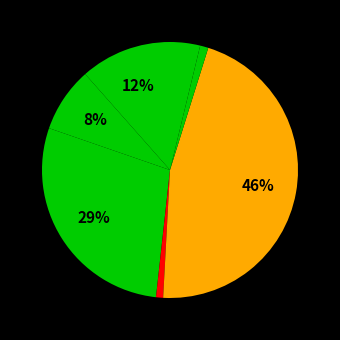

To the nearest percent, what is the difference between the largest and smallest slice percentages?

45%